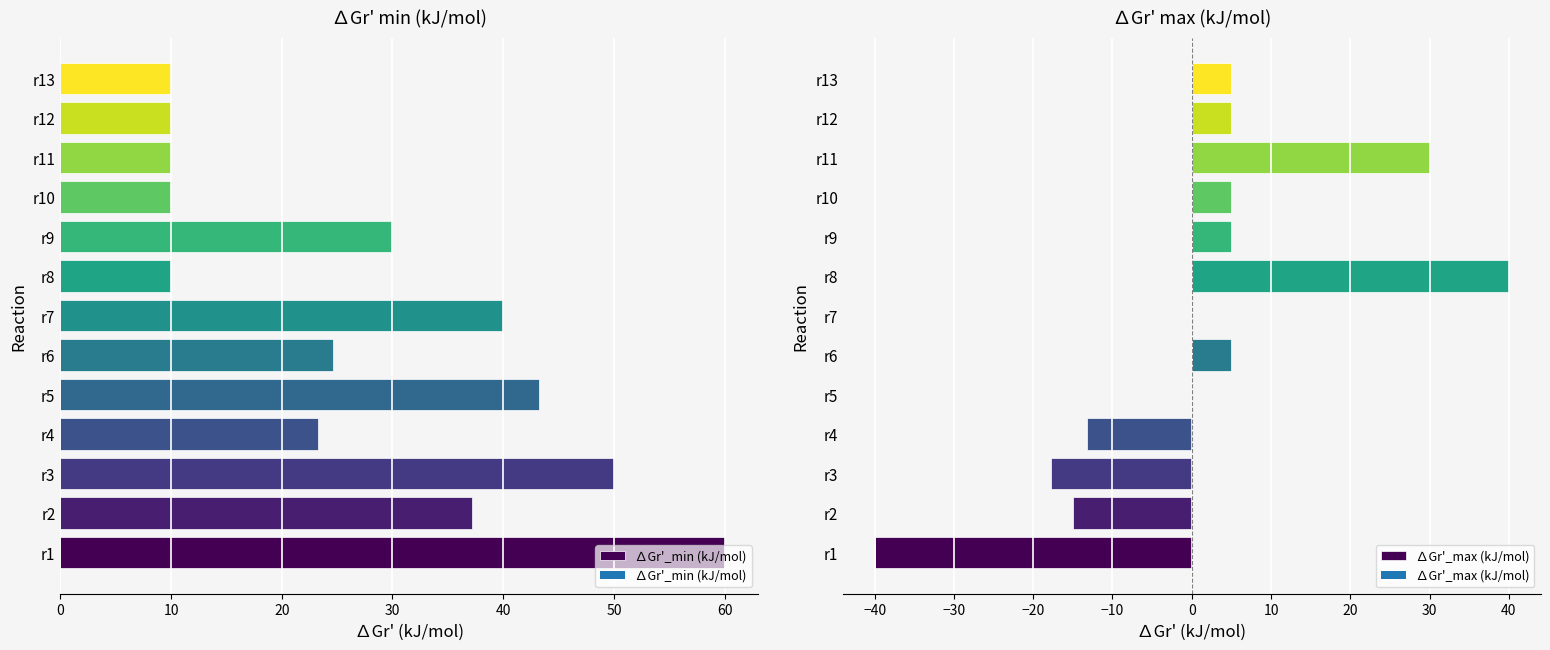

What is the average value of the ∆Gr'_min (kJ/mol) series?

27.6